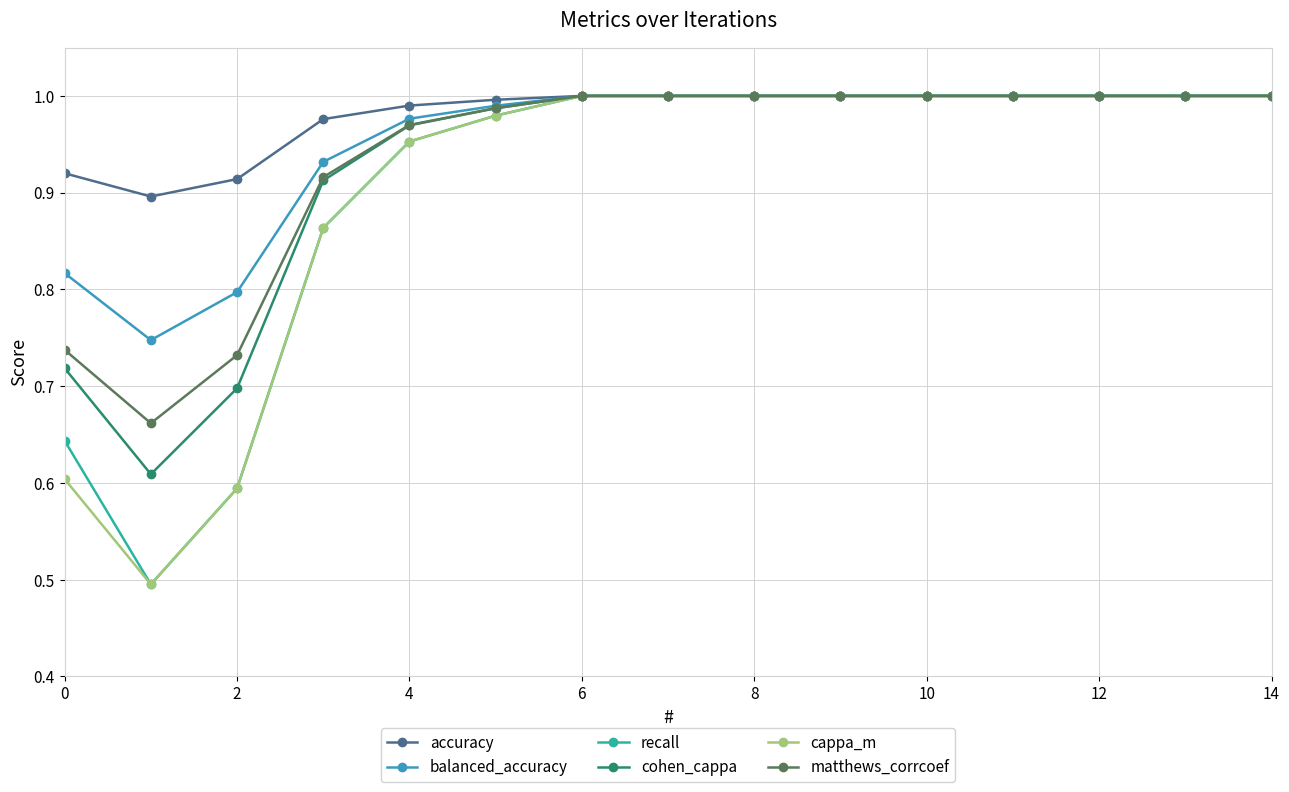

How many distinct data groups are displayed?

6